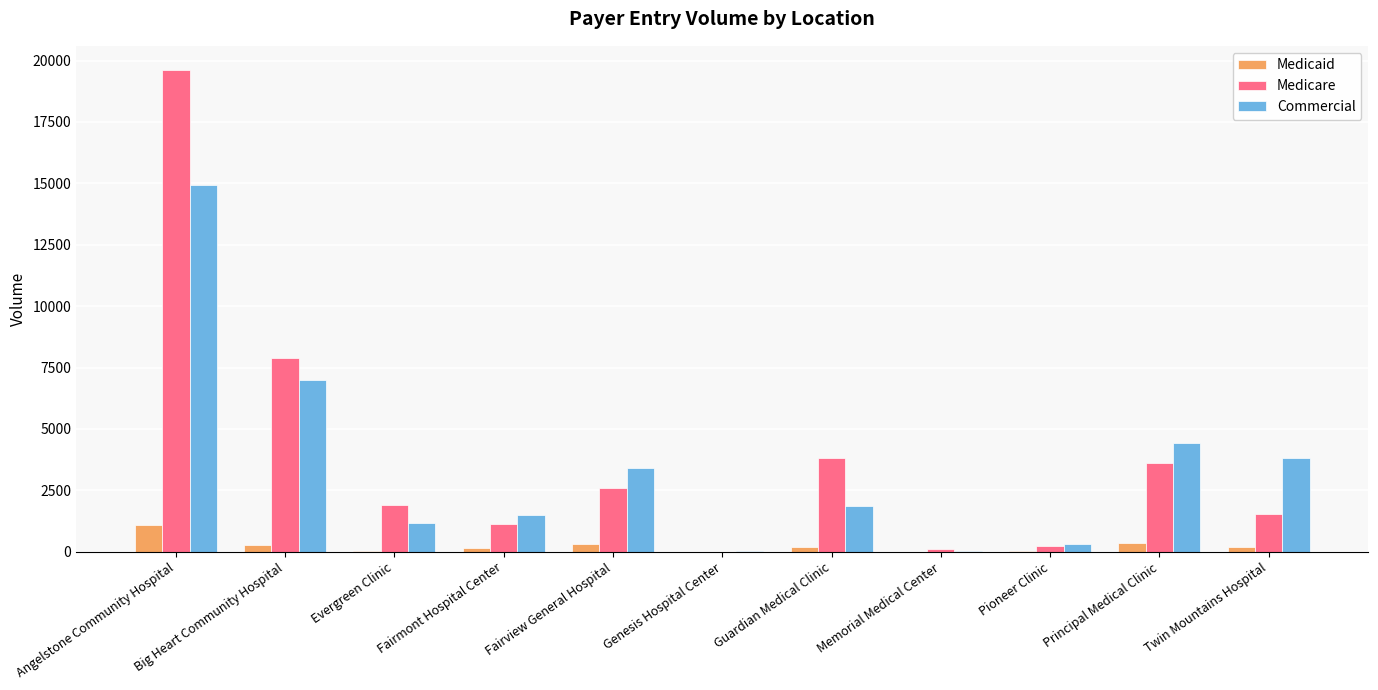

What is the total value across all series at Guardian Medical Clinic?

5878